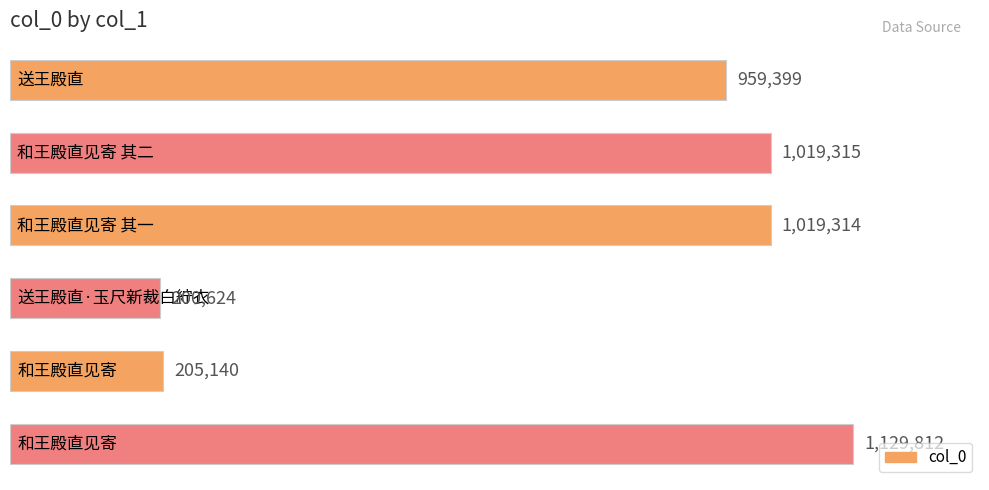

What is the value of the 3rd bar from the top?

1019314